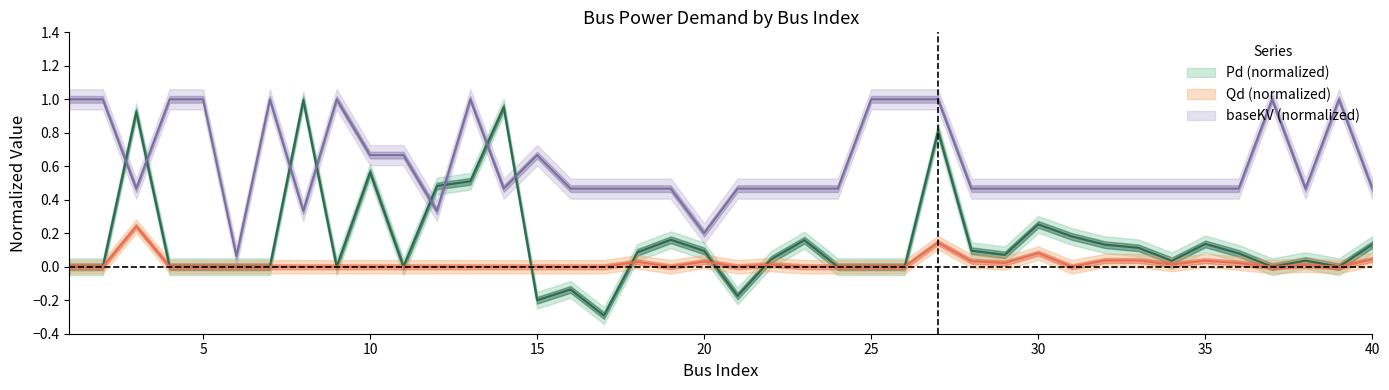

How many data points does each series have?

40